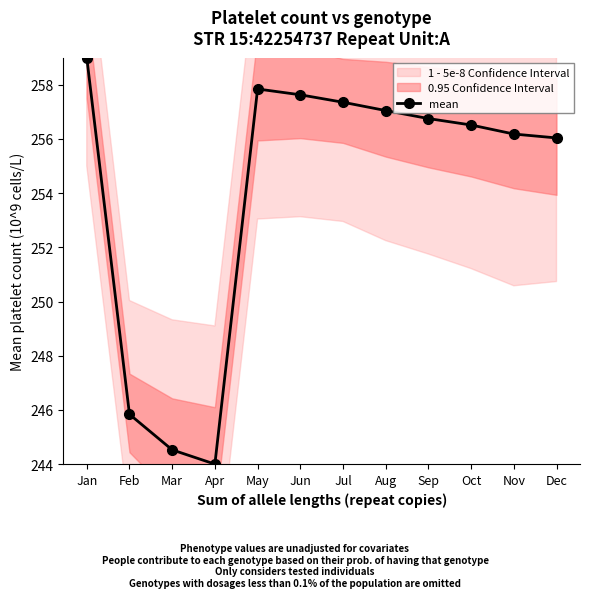

At which category does the data reach its first local valley?

Apr